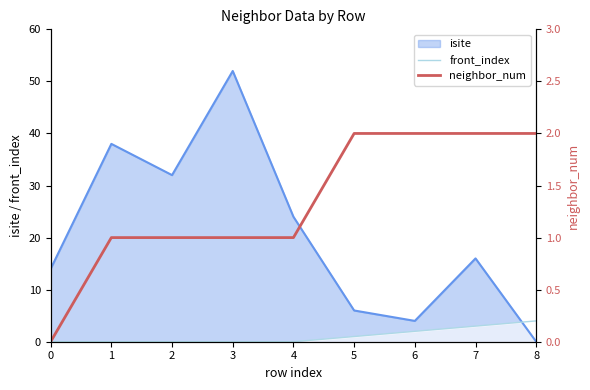

Is it true that front_index equals -2 at 4?

False